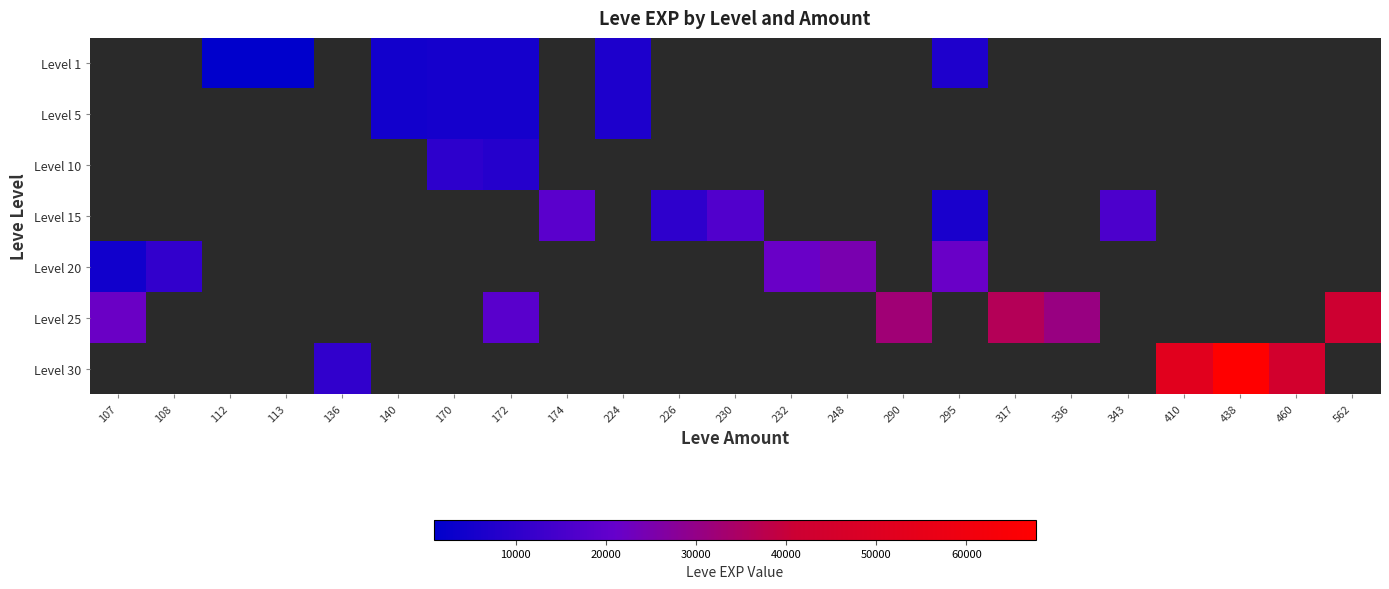

Which has a higher value, 140 or 113?

140